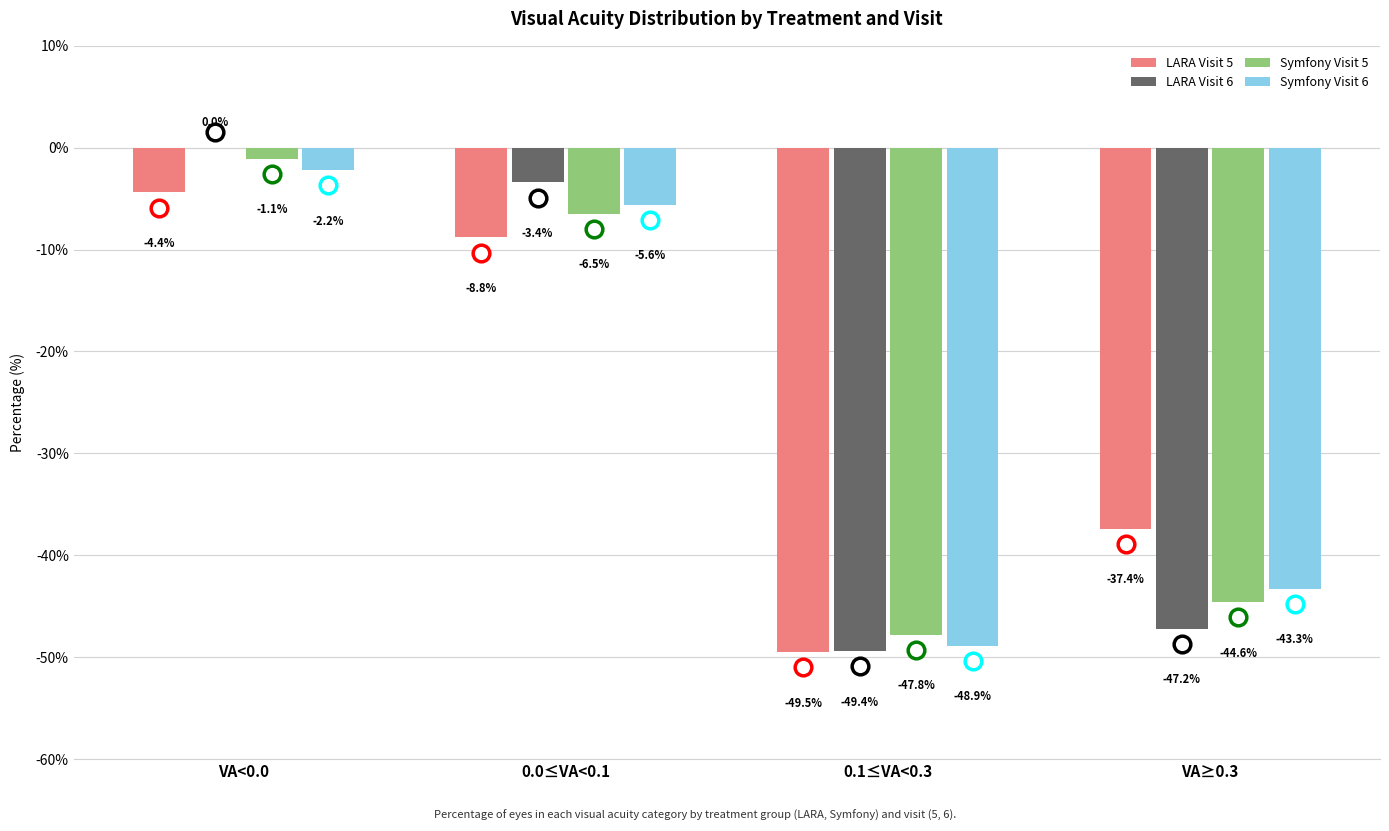

What is the approximate value of Symfony Visit 6 at 0.0≤VA<0.1?

-5.6